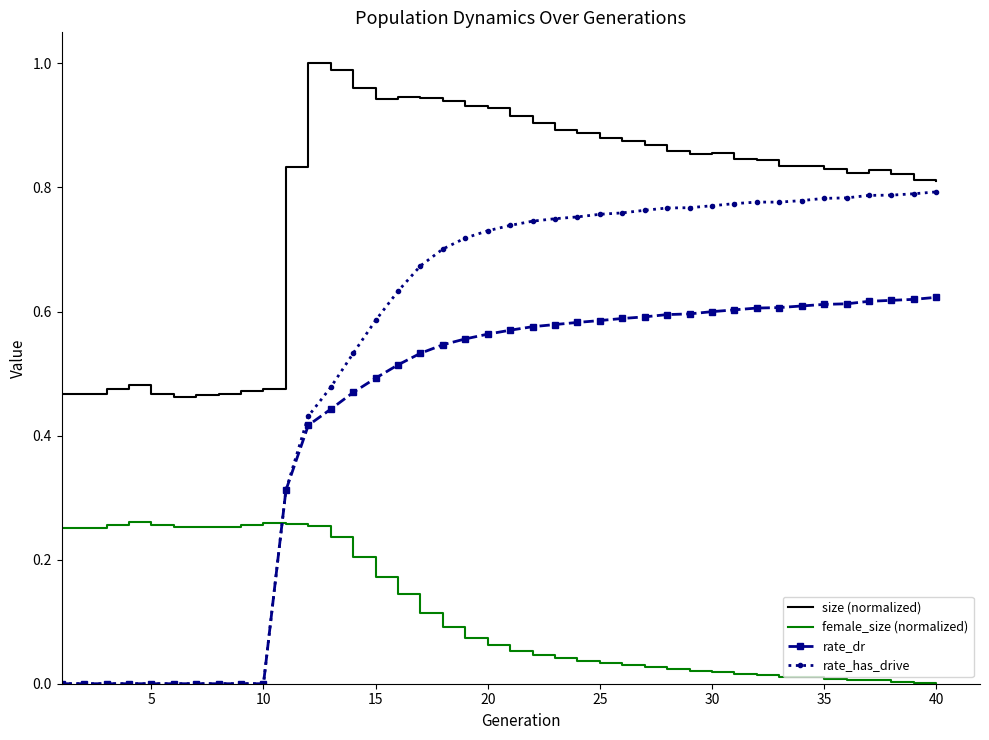

Which series has the widest spread of values?

rate_has_drive